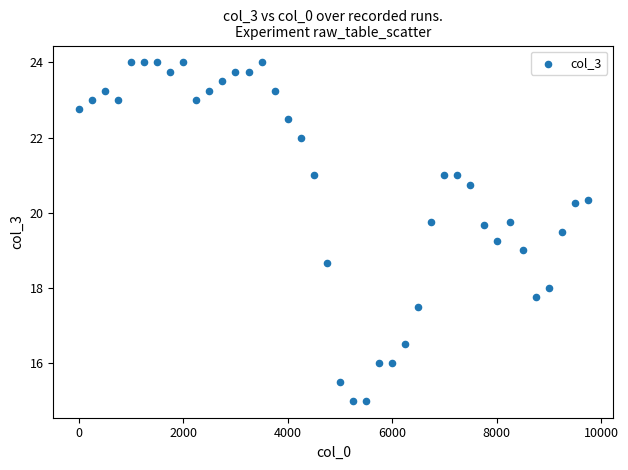

What is the range of Y values (max minus min)?

9.0